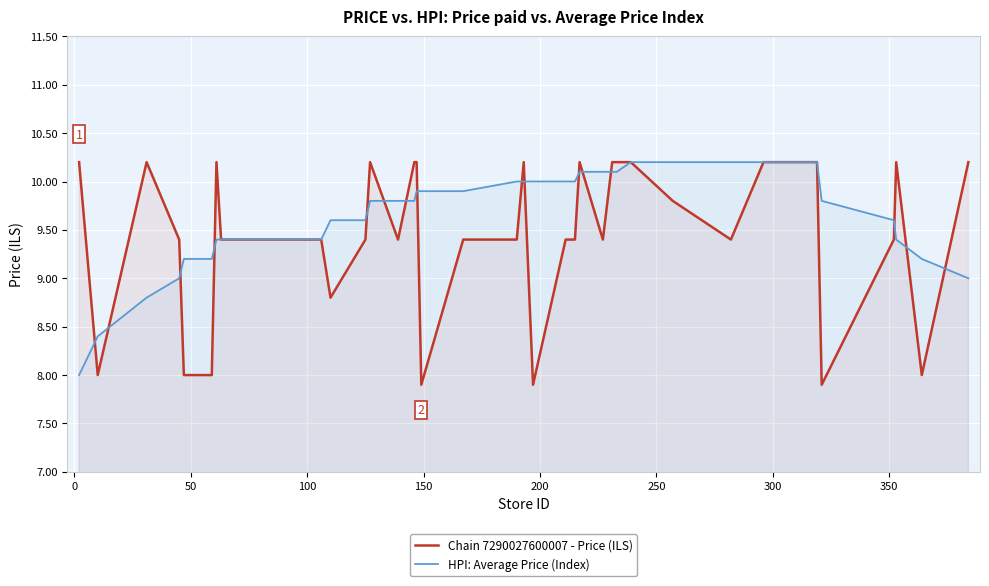

Which series has the largest total across all categories?

HPI: Average Price (Index)